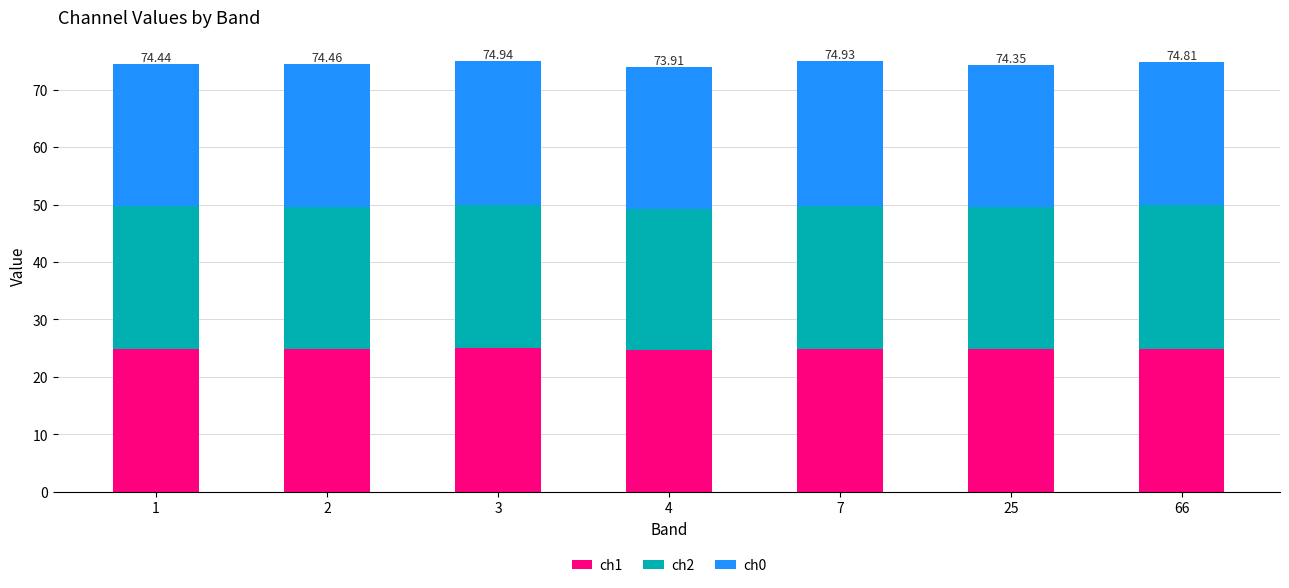

What is the total value across all series at 2?

74.5